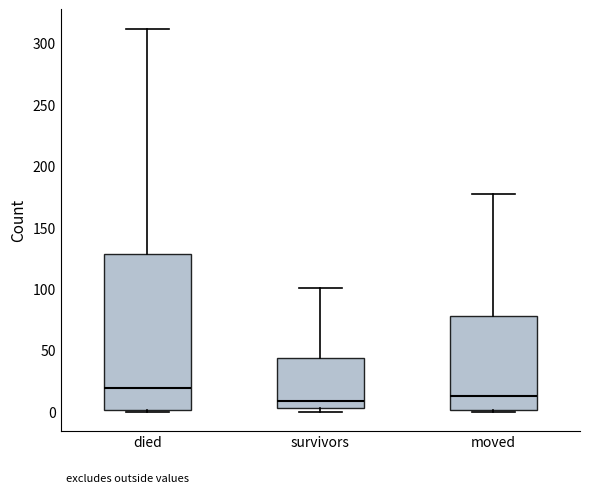

Where is the upper edge of the box for died on the y-axis? The values are not printed on the chart, so give them approximately, as read against the axis.

130